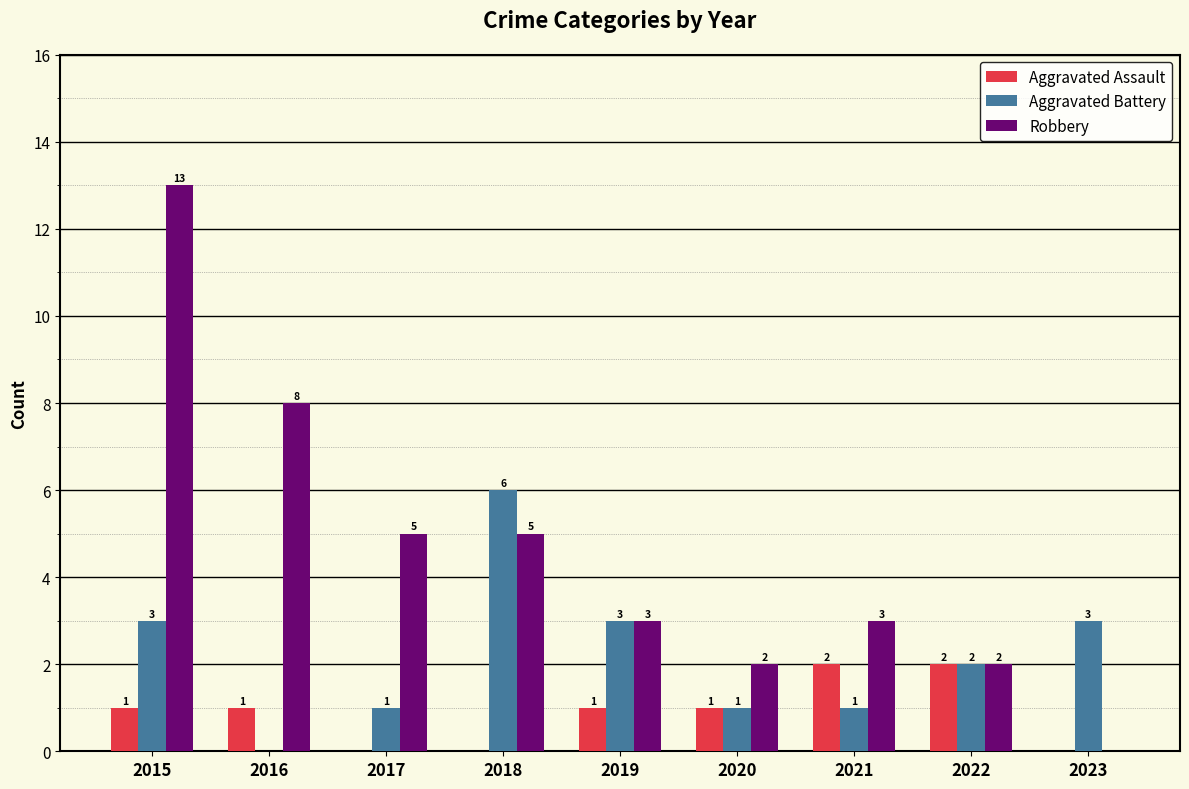

At which label does Robbery reach its peak?

2015